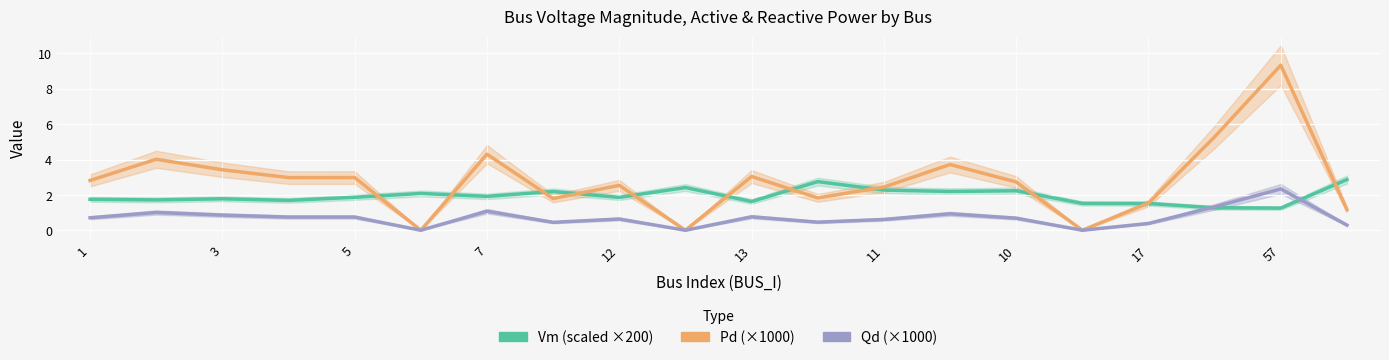

What is the total value across all series at 3?

6.1